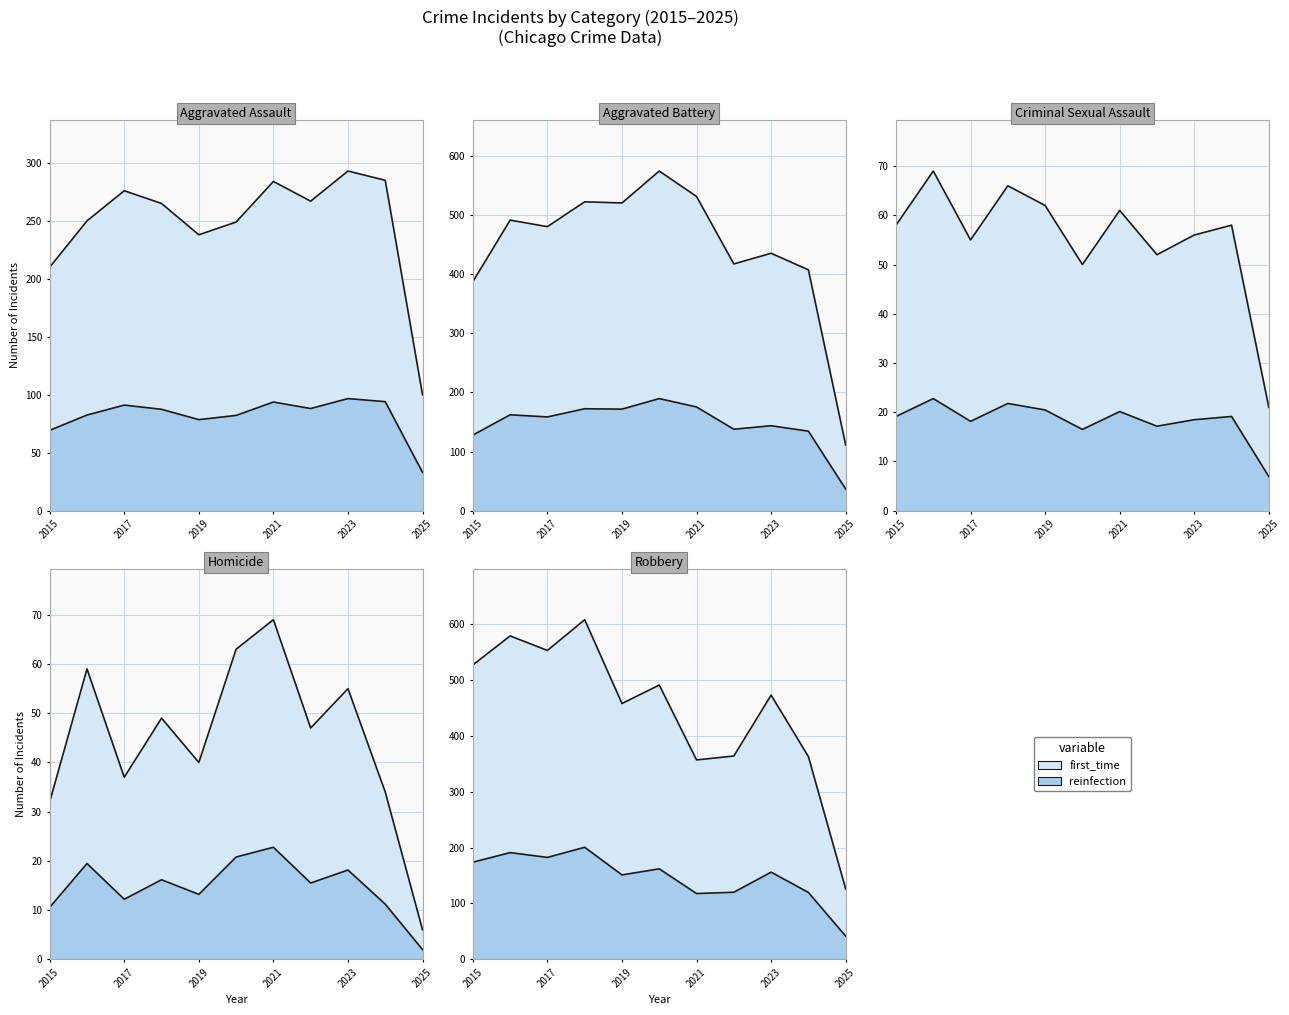

Which series has the largest range (max minus min)?

Robbery